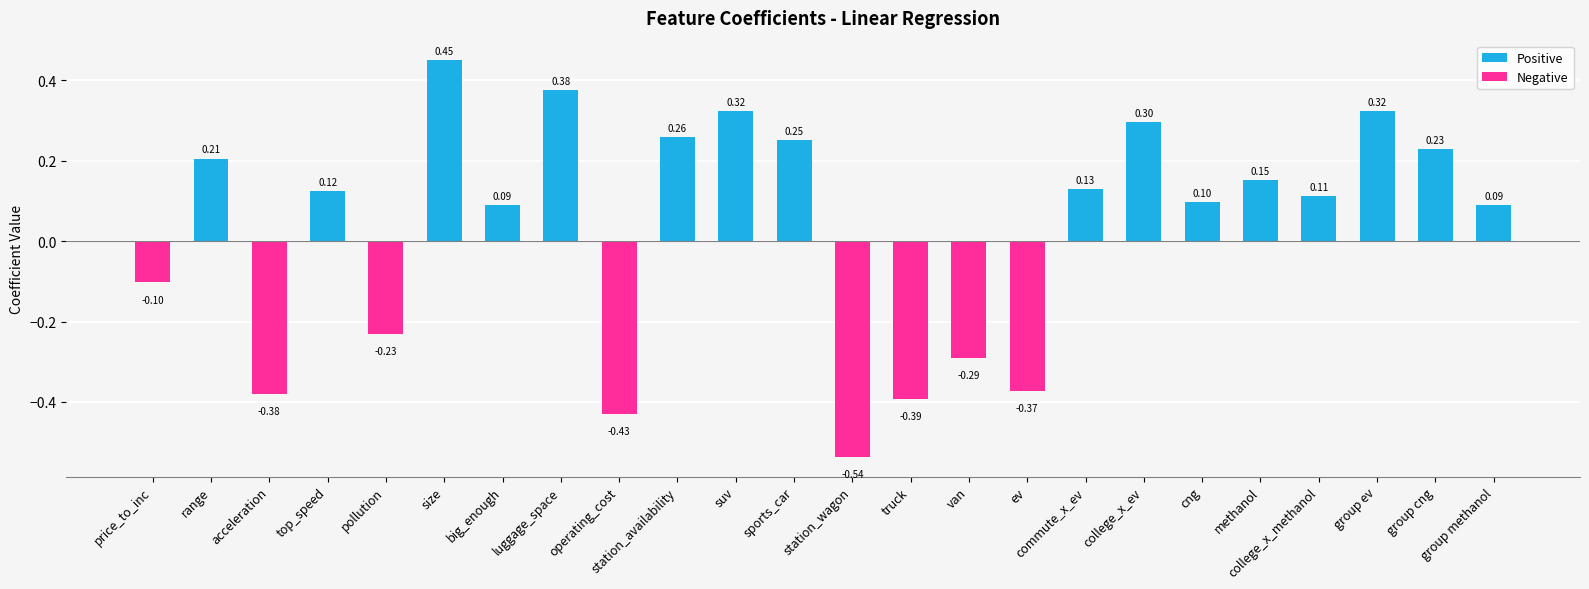

At which category does the chart reach its minimum across all series?

station_wagon